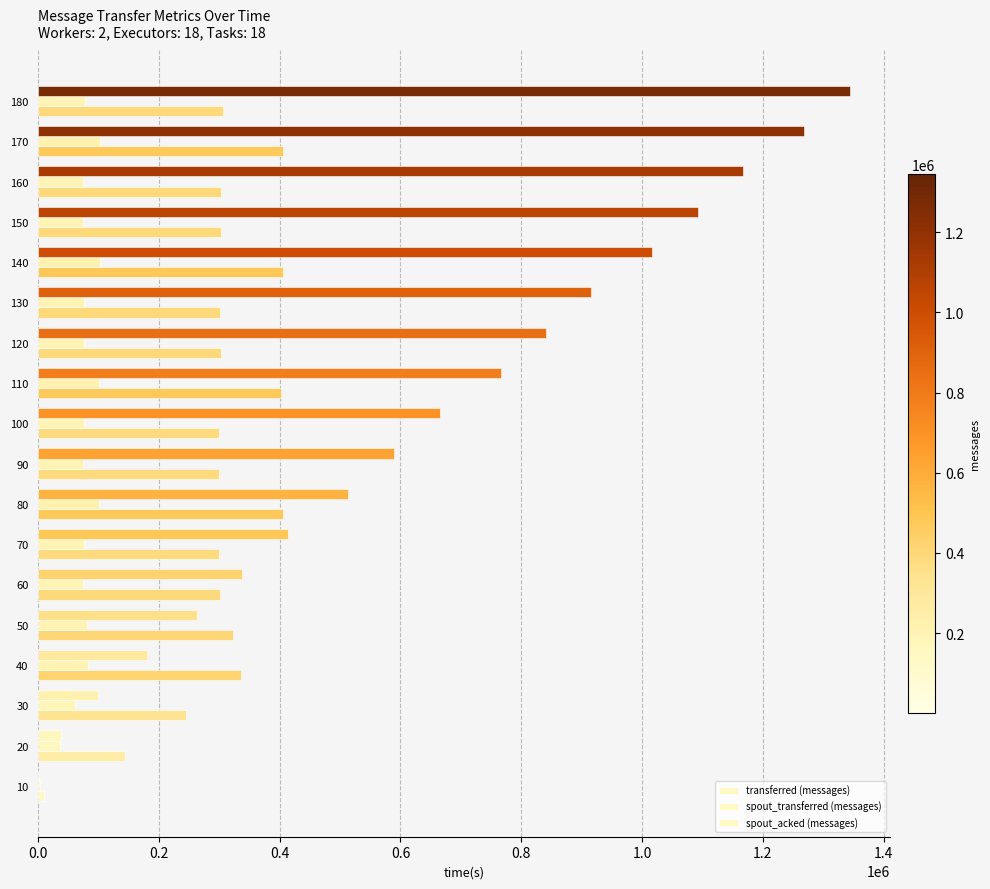

How many categories are shown in the chart?

18